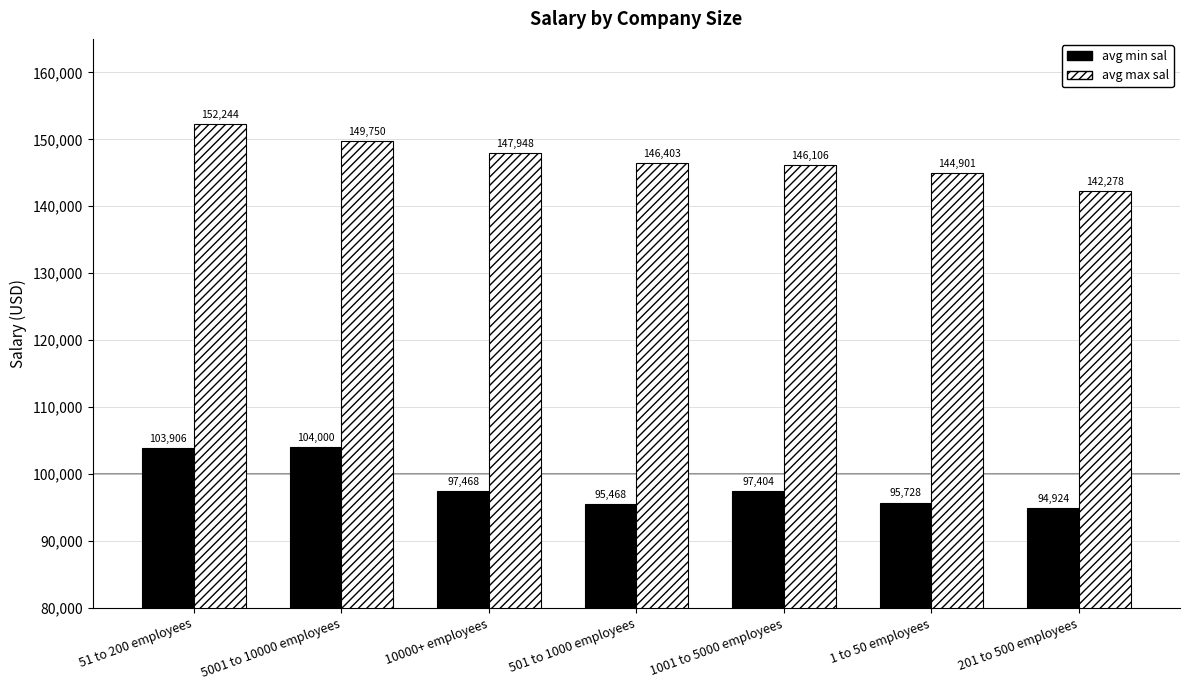

What is the difference between the highest and lowest values at 51 to 200 employees?

48338.6